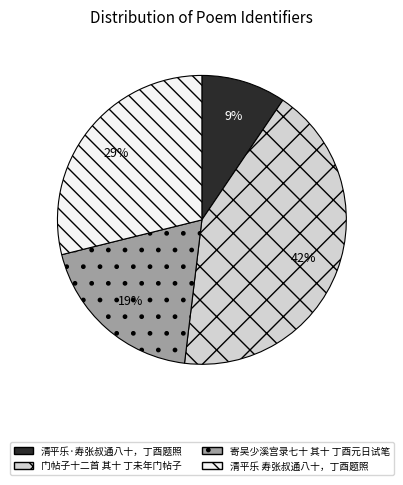

What percentage is the 寄吴少溪宫录七十 其十 丁酉元日试笔 slice, to the nearest percent?

19%